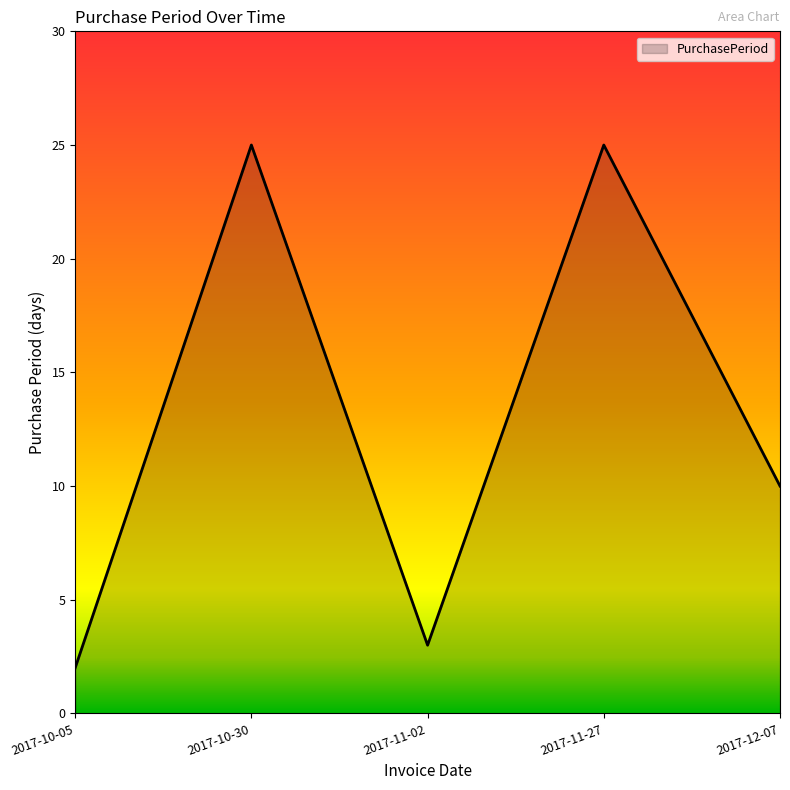

How many series are shown in this chart?

1